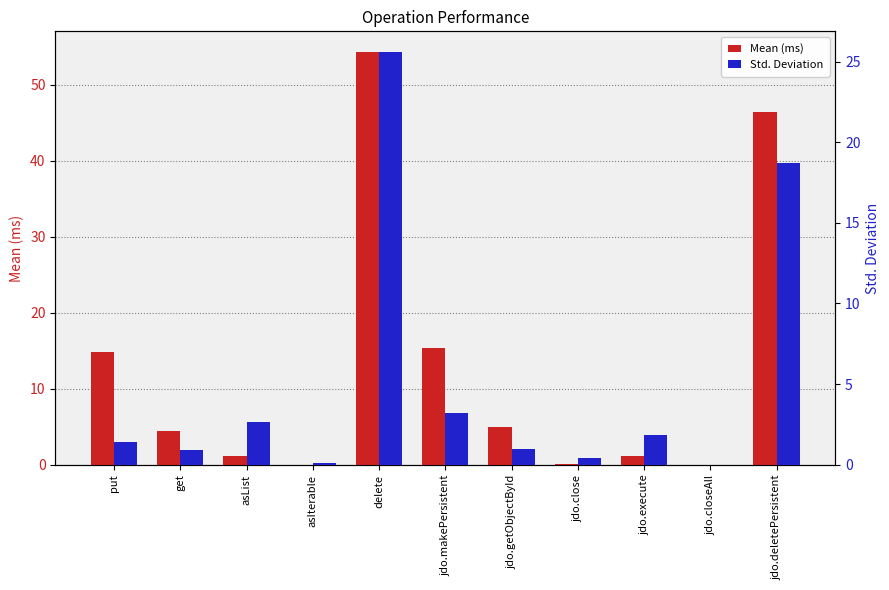

How many bars are there in each group?

2